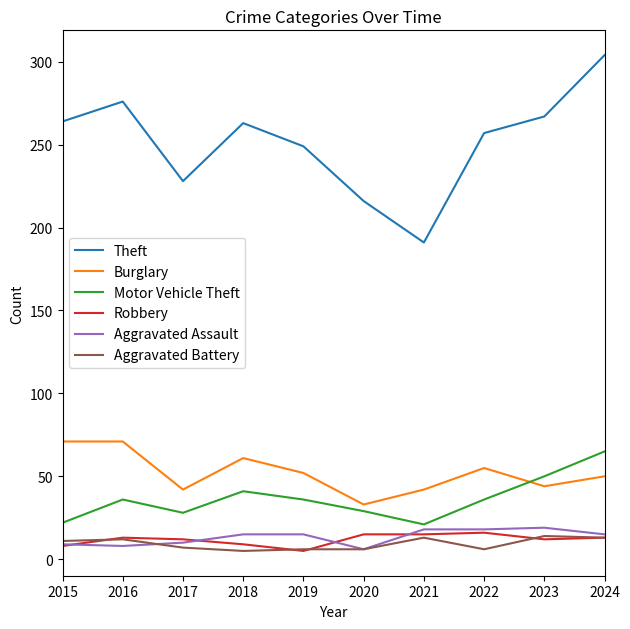

Is it true that Aggravated Battery equals 6 at 2019?

True